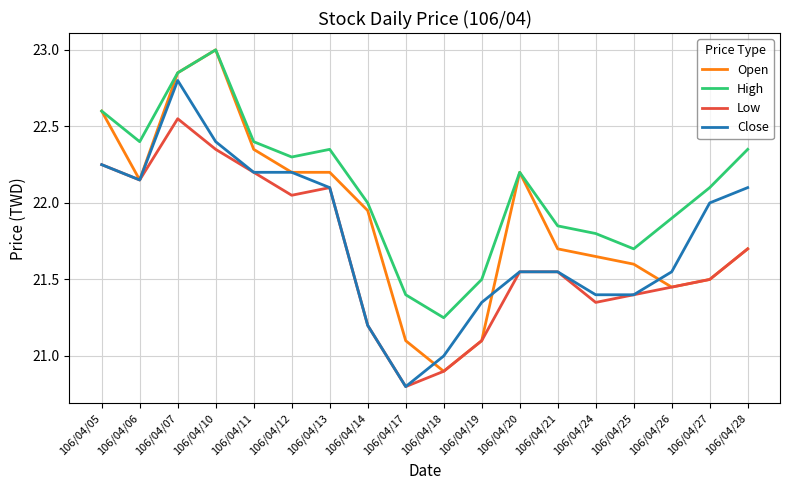

After their last crossing, which series has the higher values: Open or Close?

Close